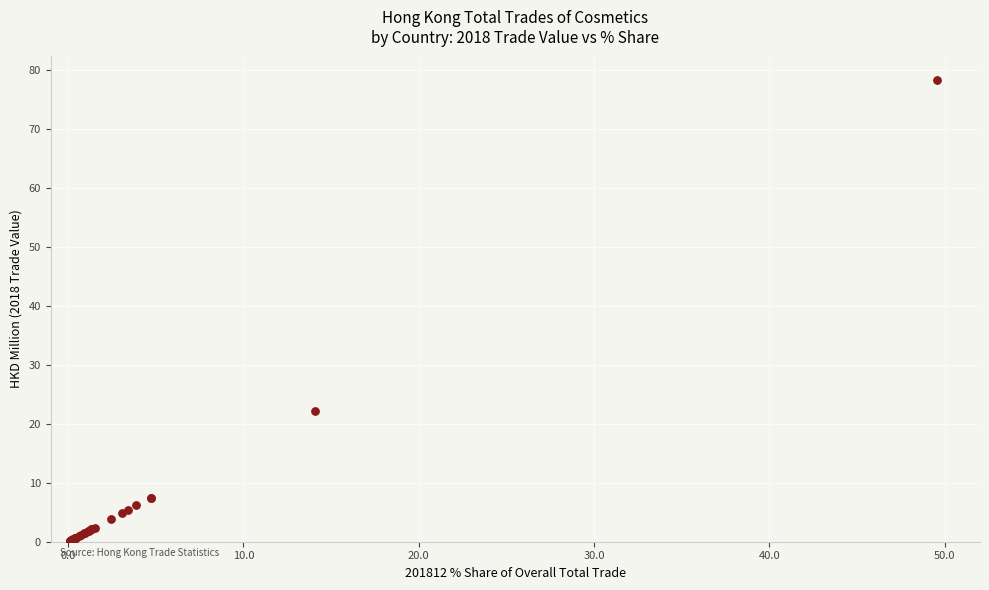

What Y value in the scatter plot is closest to 39?

22.2